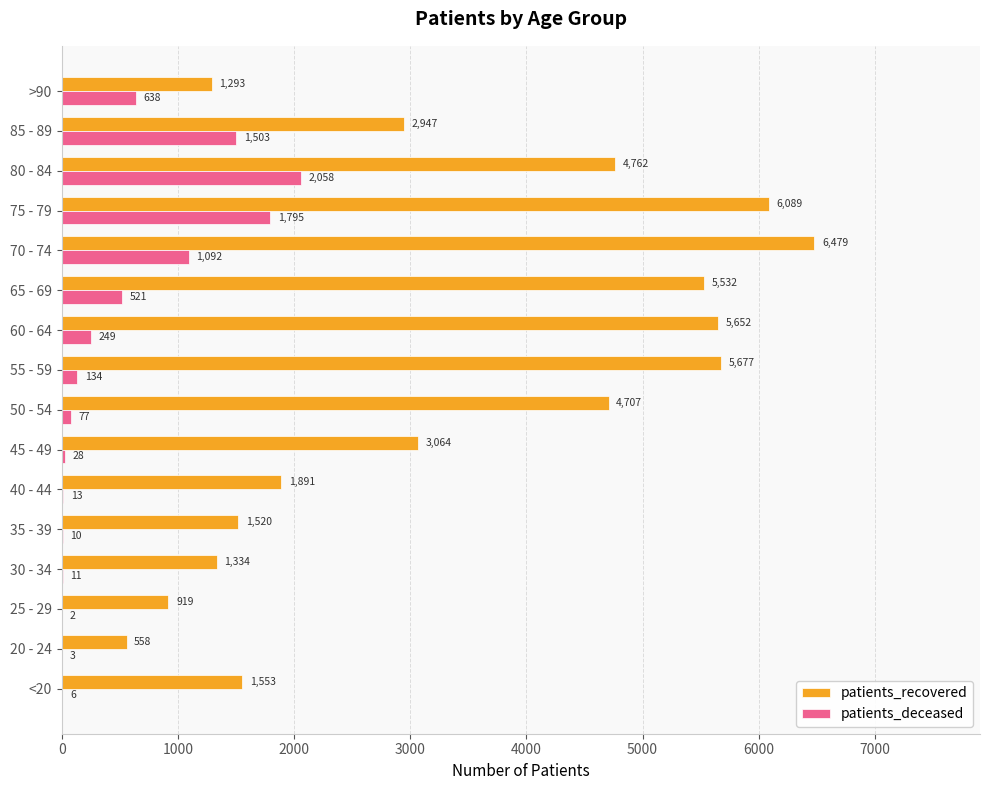

How many series are shown in this chart?

2